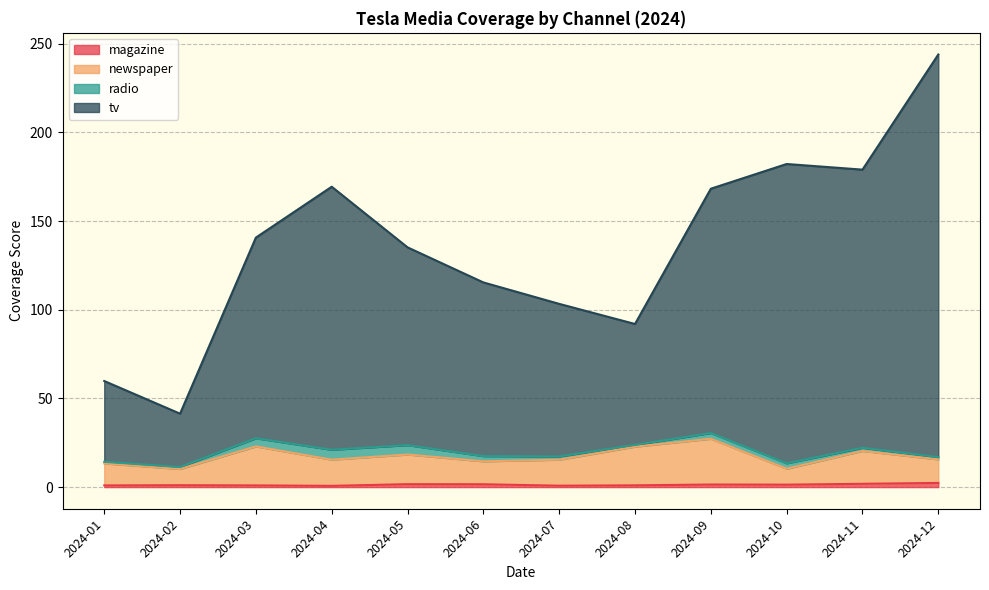

At which category is the sum across all series the highest?

2024-12